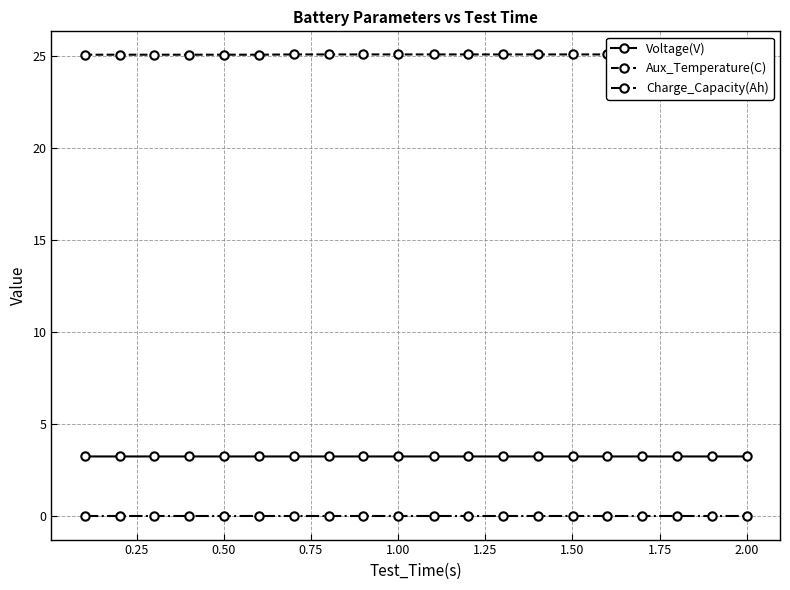

Reading left to right, list all the values displayed in this chart.

Voltage(V): 3.3	3.3	3.3	3.3	3.3	3.3	3.3	3.3	3.3	3.3	3.3	3.3	3.3	3.3	3.3	3.3	3.3	3.3	3.3	3.3
Aux_Temperature(C): 25.1	25.1	25.1	25.1	25.1	25.1	25.1	25.1	25.1	25.1	25.1	25.1	25.1	25.1	25.1	25.1	25.1	25.1	25.1	25.1
Charge_Capacity(Ah): 0.0	0.0	0.0	0.0	0.0	0.0	0.0	0.0	0.0	0.0	0.0	0.0	0.0	0.0	0.0	0.0	0.0	0.0	0.0	0.0